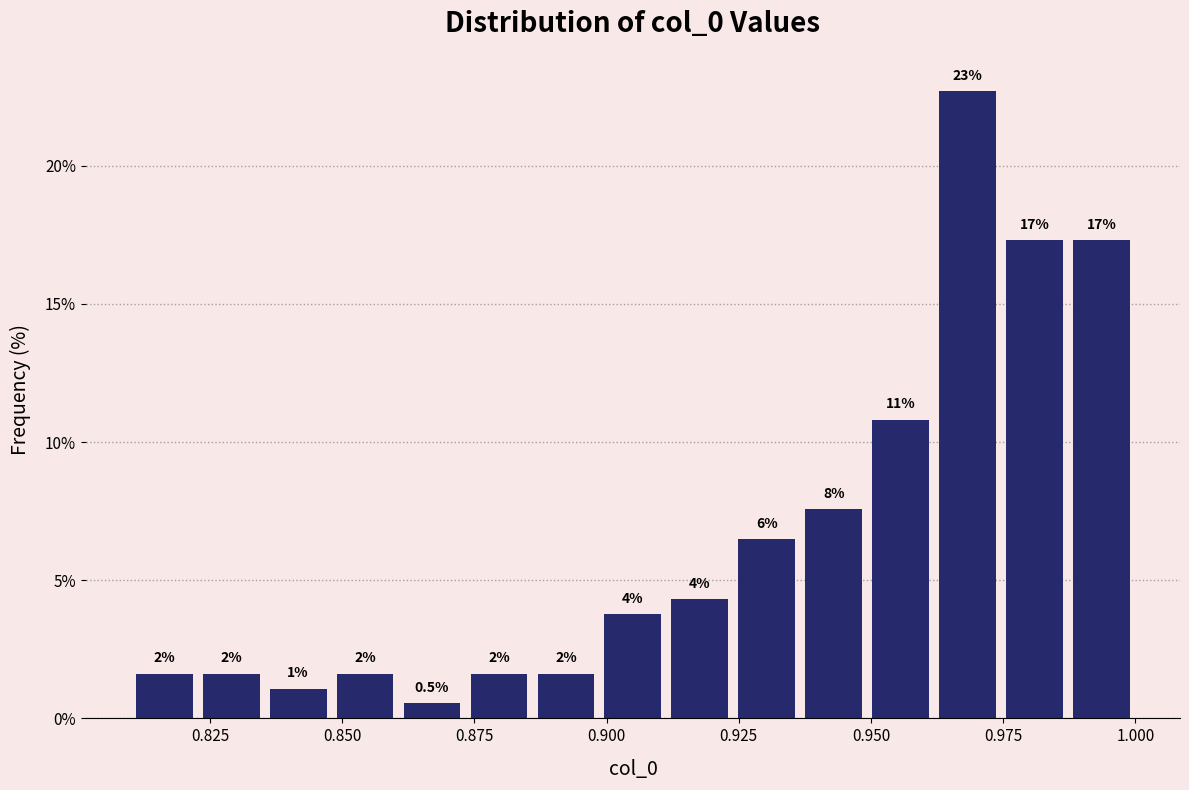

Around what value on the x-axis is the tallest bar? Give the approximate position of its centre, as read against the axis.

0.970